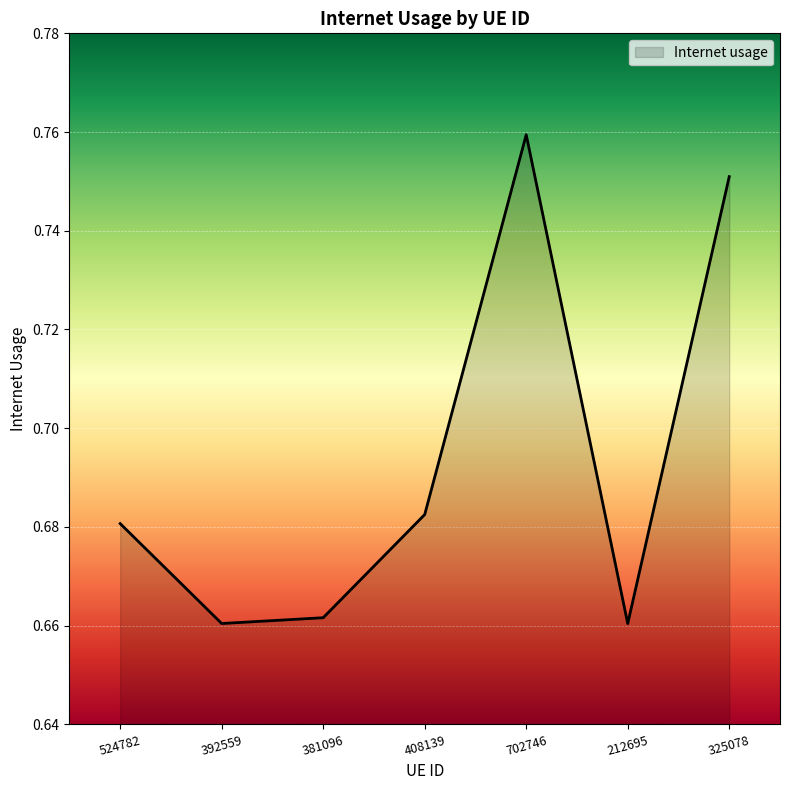

Which label corresponds to the largest value in the chart?

702746